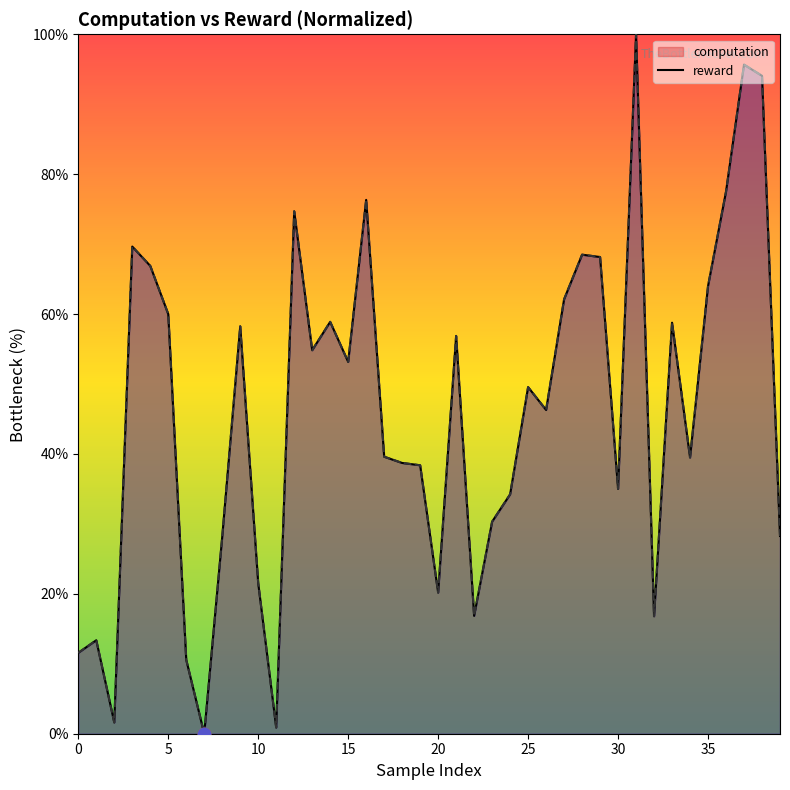

Which series has the widest spread of Y values?

computation